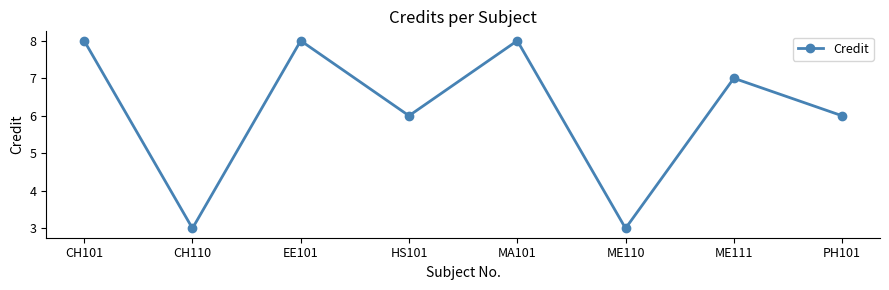

At which category does the data reach its first local valley?

CH110